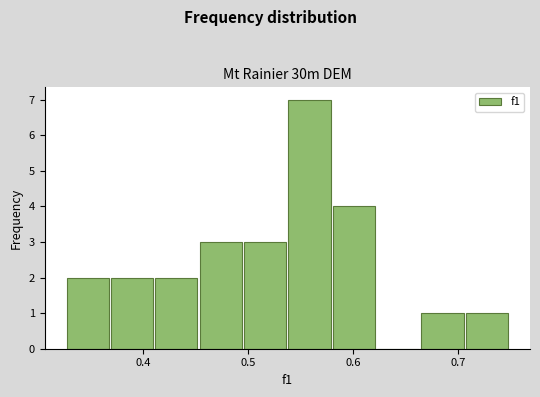

What is the height of the bar covering 0.41 to 0.45 on the x-axis? Neither the bar edges nor the heights are printed on the chart, so give them approximately, as read against the axes.

2